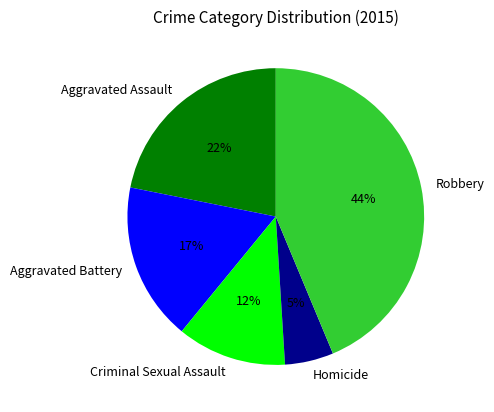

Is there a majority slice in this chart?

No